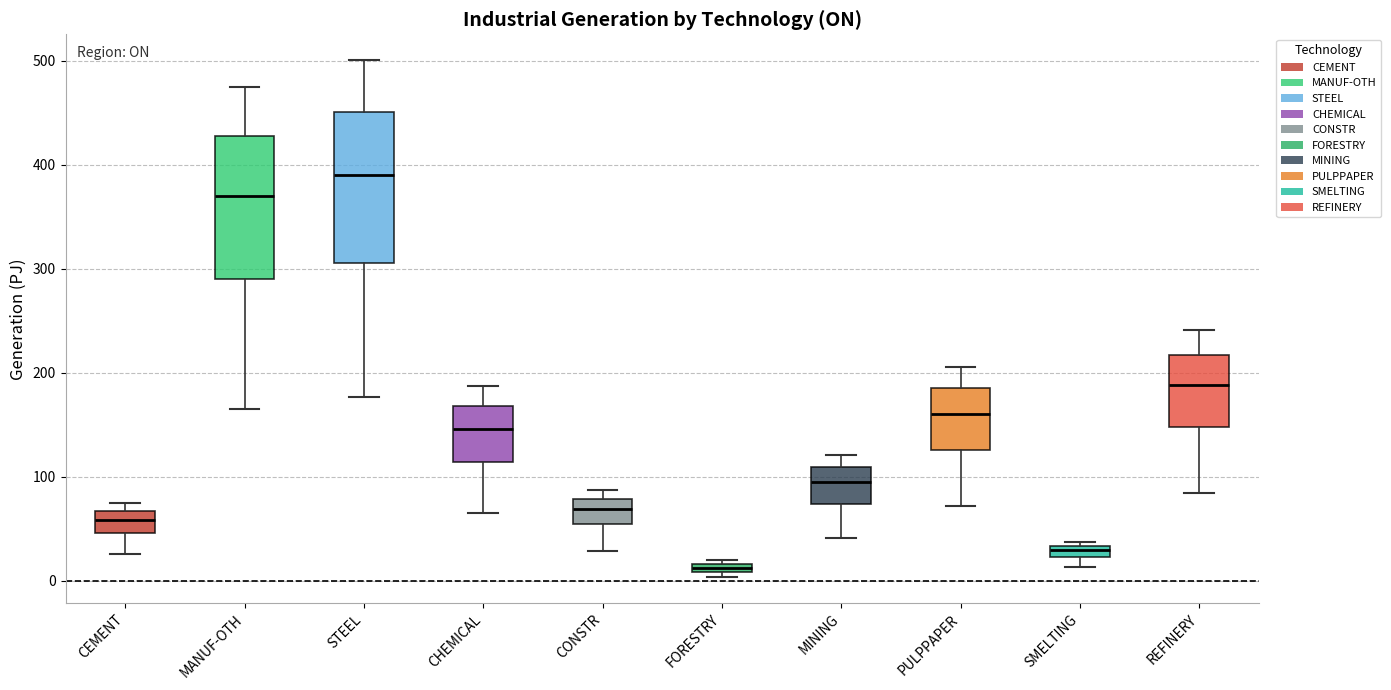

Which box's median line is the highest?

STEEL